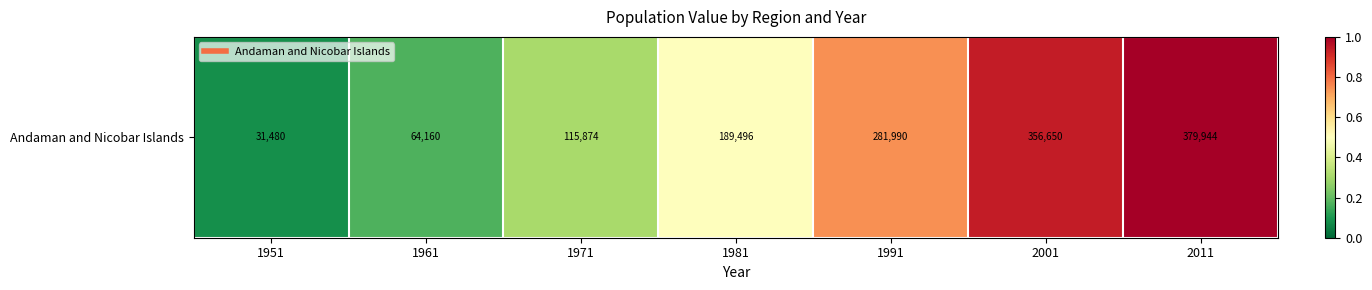

Is it true that the value at 2011 is 1.0?

True